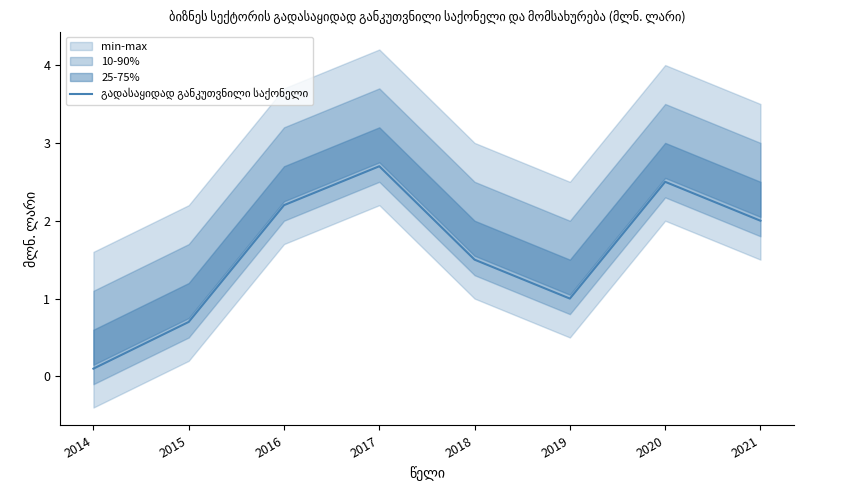

Is it true that the value at 2021 is 3.3?

False